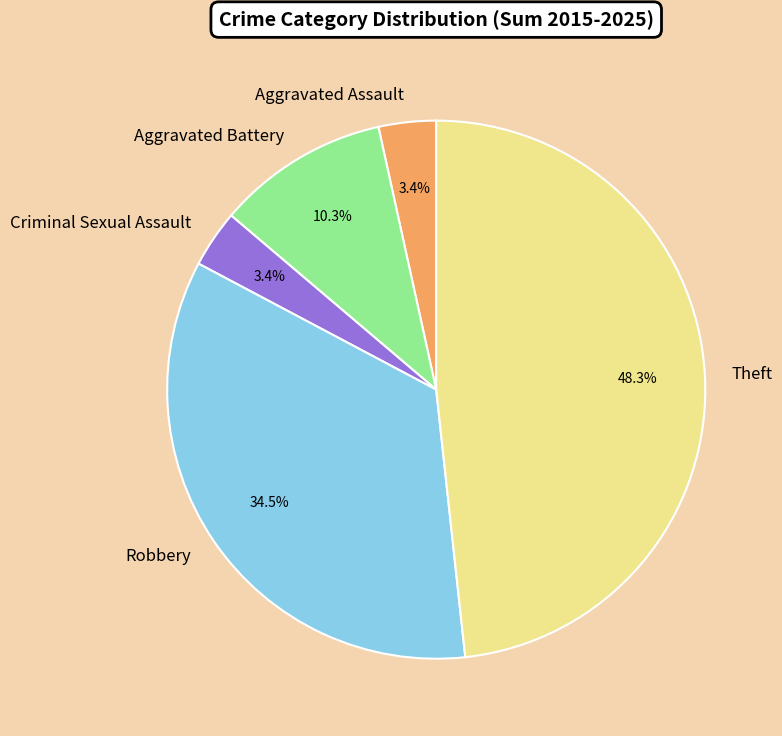

What is the ratio of the value at Aggravated Battery to the value at Robbery?

0.3